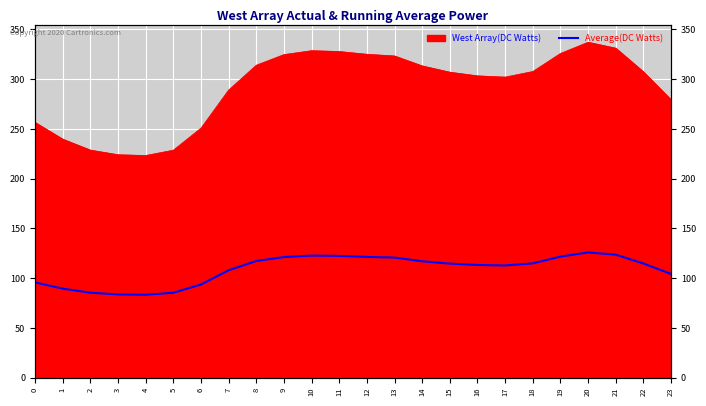

What is the minimum value shown in the chart?

83.4